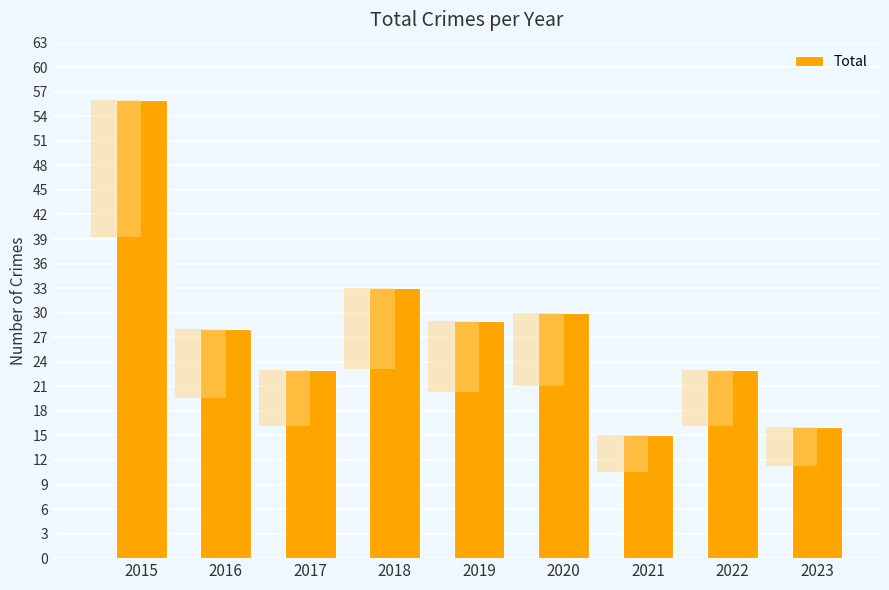

Rank the categories by value from highest to lowest.

2015, 2018, 2020, 2019, 2016, 2017, 2022, 2023, 2021